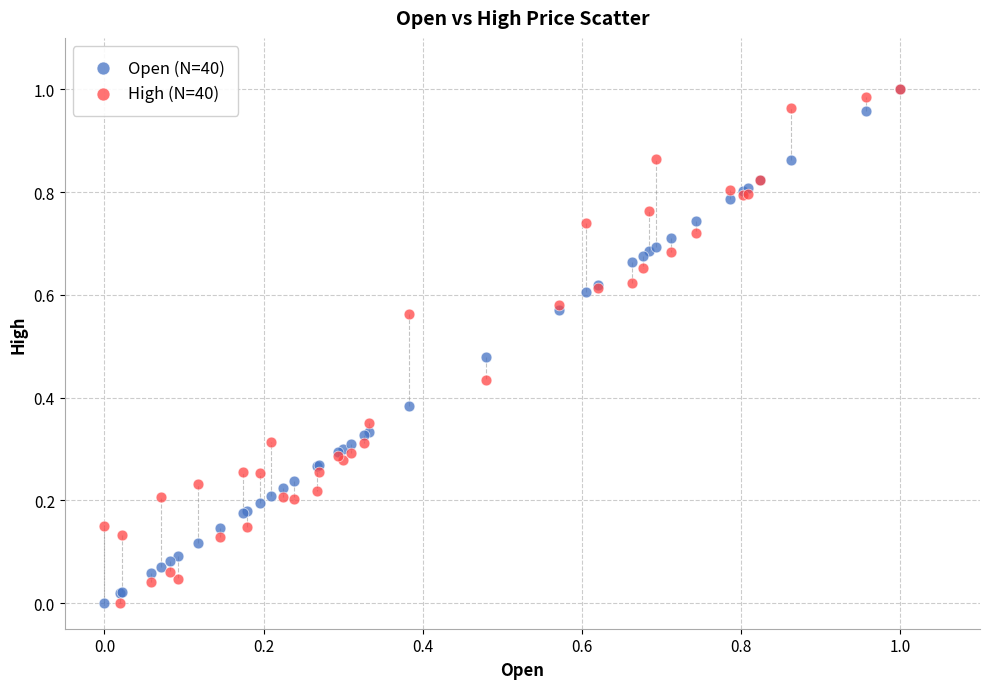

What are all the series names shown in the legend?

Open (N=40), High (N=40)